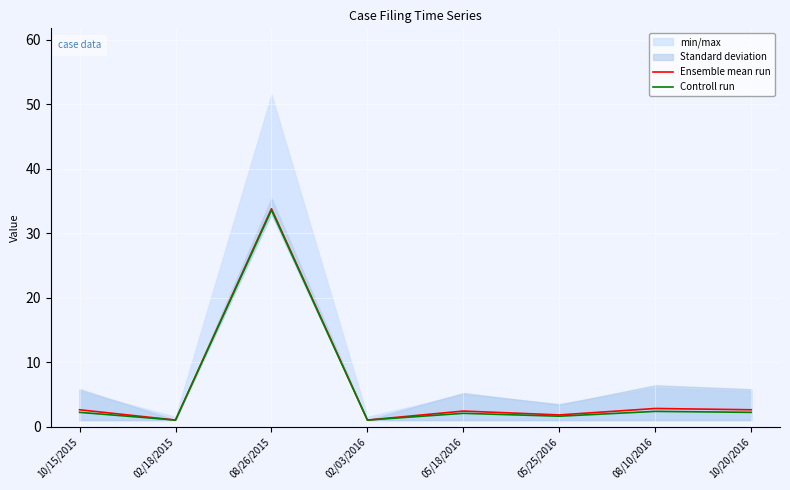

What is the label of the 7th point from the left?

08/10/2016